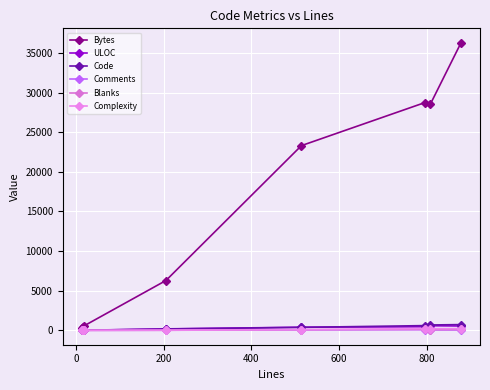

What is the lowest value of the Bytes series?

342